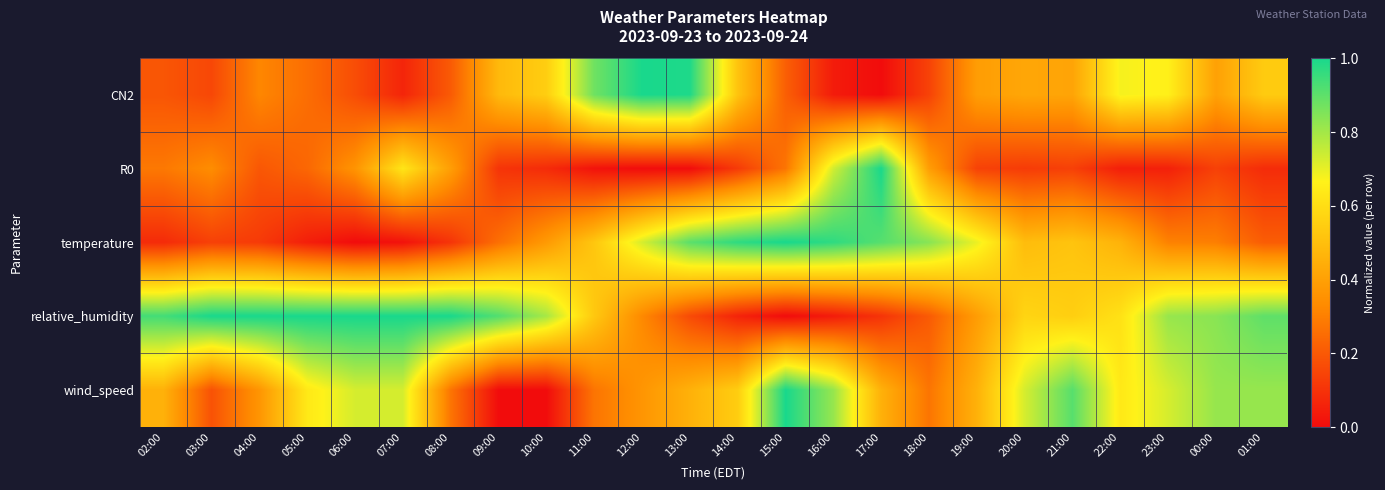

Rank the series by their maximum value, from lowest to highest.

CN2, R0, temperature, relative_humidity, wind_speed